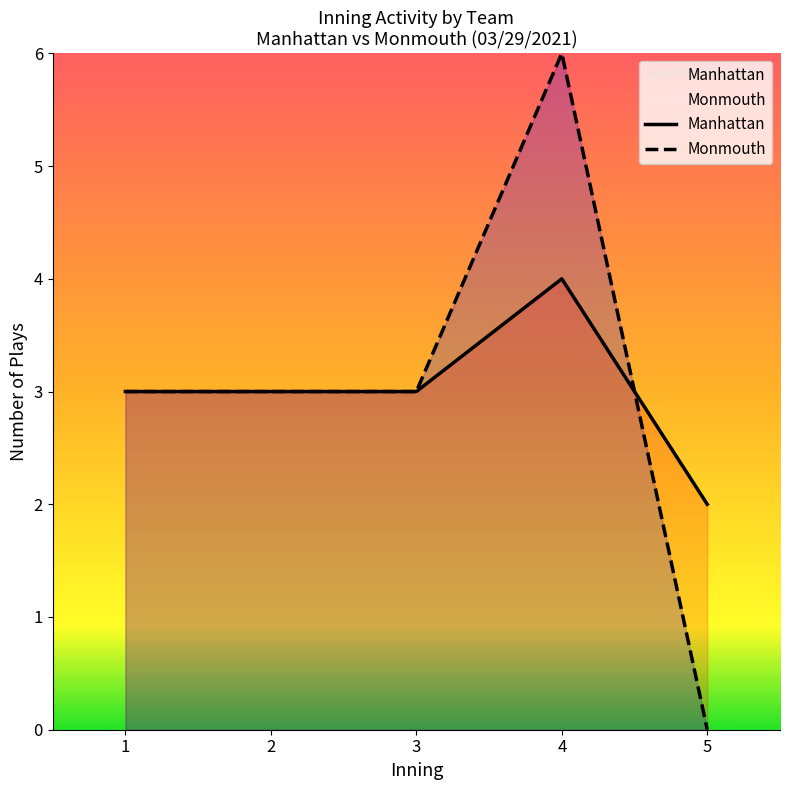

Reading left to right, extract all data points from this chart.

Manhattan: 1=3	2=3	3=3	4=4	5=2
Monmouth: 1=3	2=3	3=3	4=6	5=0